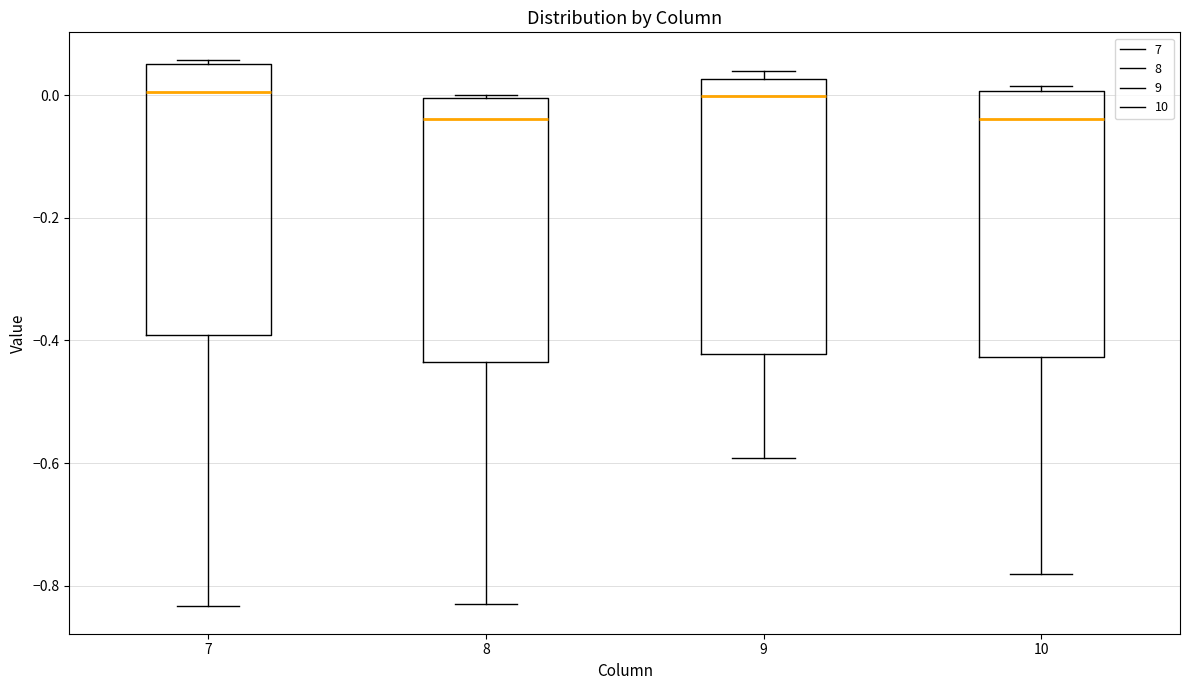

Reading left to right, transcribe this box plot: for each box, give where its median line is, the range the box spans, and where its two whiskers end, as read against the y-axis. The values are not printed on the chart, so give them approximately, as read against the axis.

7: median 0.00, box -0.40 to 0.06, whiskers -0.84 to 0.06 (just above the box's upper edge)
8: median -0.04, box -0.44 to 0.00, whiskers -0.82 to 0.00
9: median 0.00, box -0.42 to 0.02, whiskers -0.60 to 0.04
10: median -0.04, box -0.42 to 0.00, whiskers -0.78 to 0.02